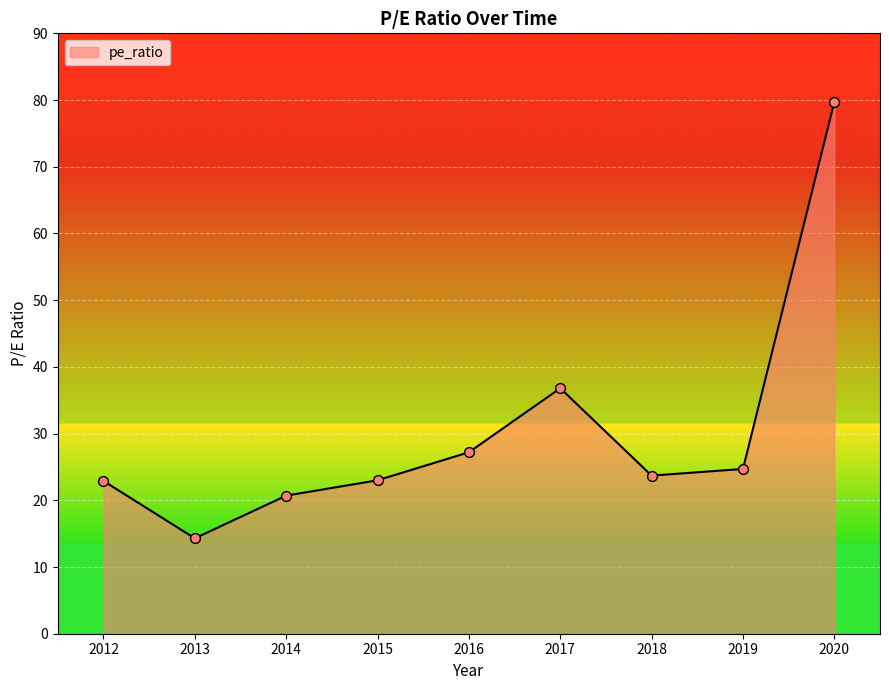

Between 2017 and 2016, which is larger?

2017